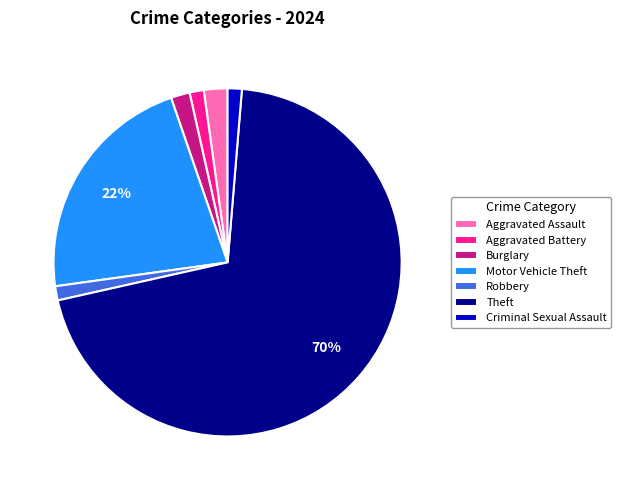

The Robbery slice represents 1% of the pie. True or false?

True